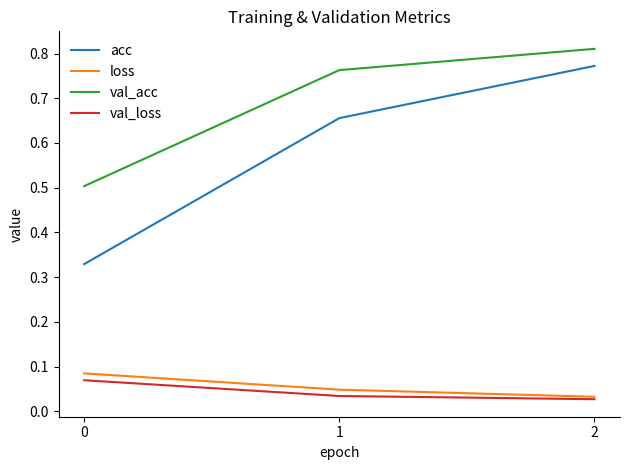

What is the total value across all series at 2?

1.6